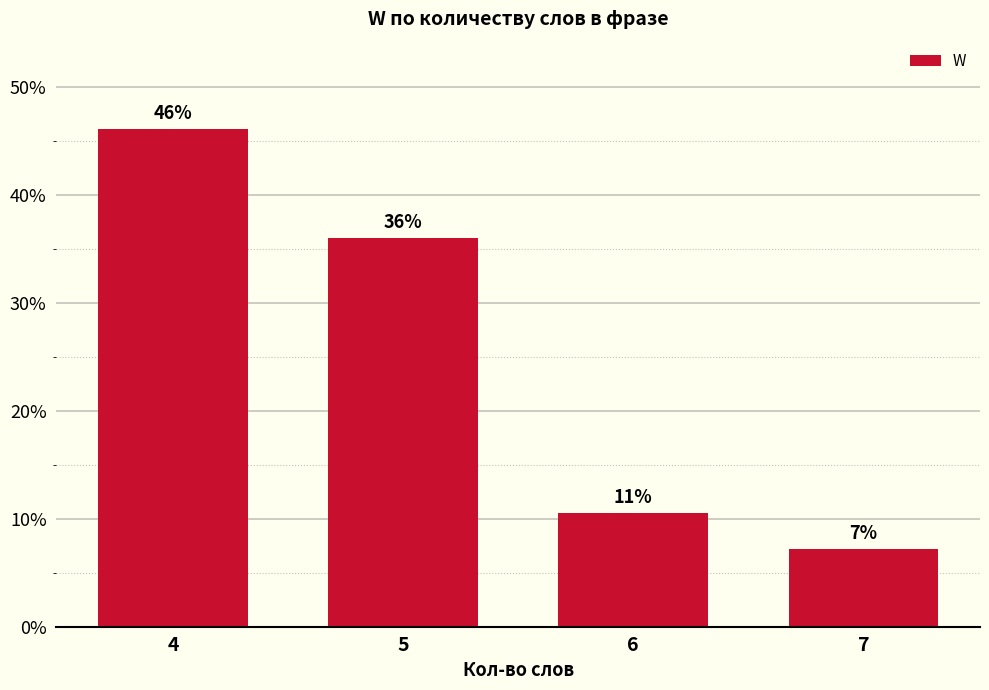

What is the value of the 2nd bar from the left?

36.1